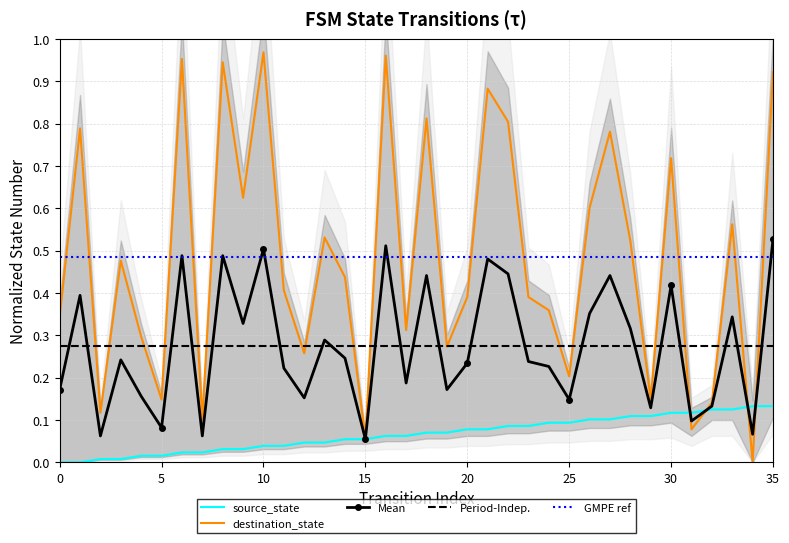

Which series changed the most between 14 and 21?

destination_state